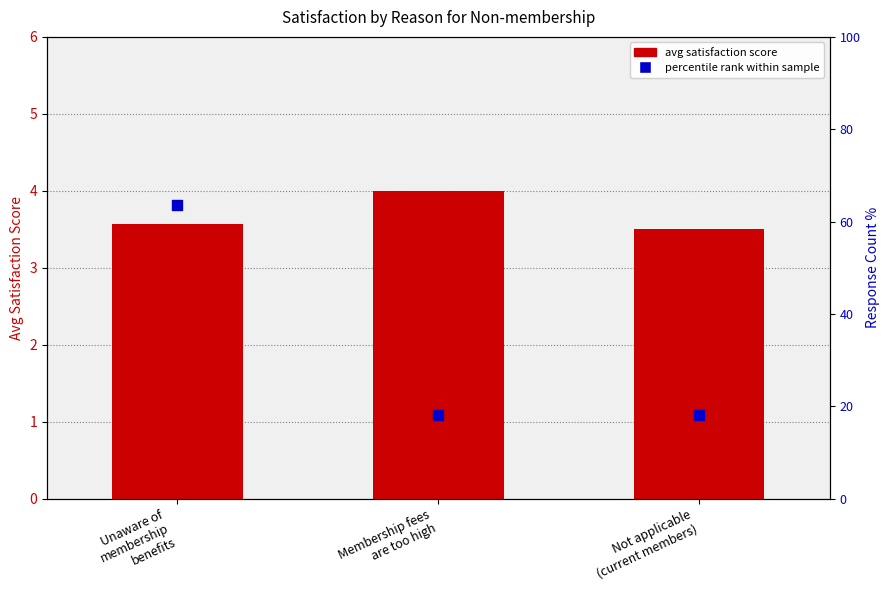

What is the total value across all series at Unaware of
membership
benefits?

67.2